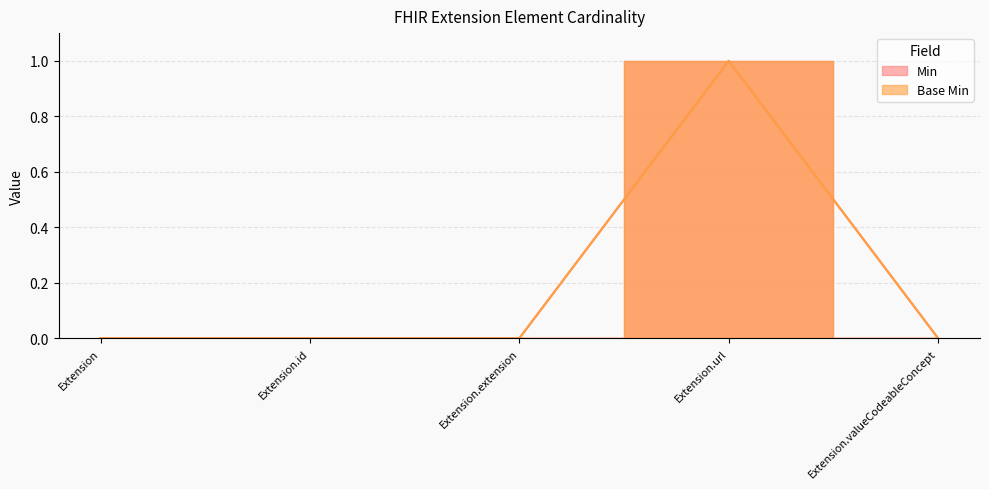

Which has a higher value, Extension.url or Extension.extension?

Extension.url